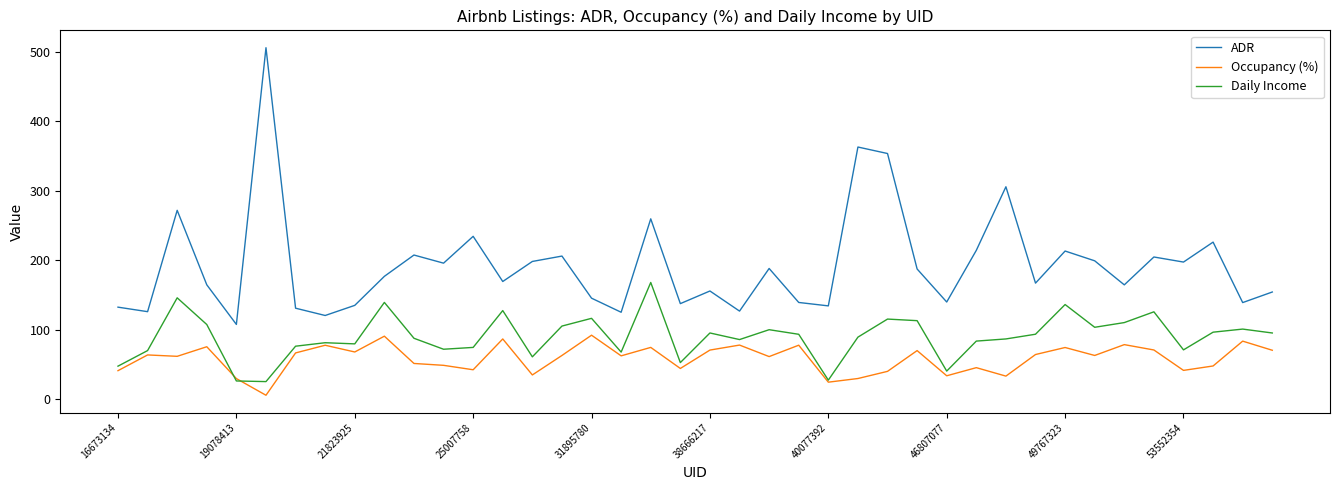

What is the greatest value displayed?

505.8